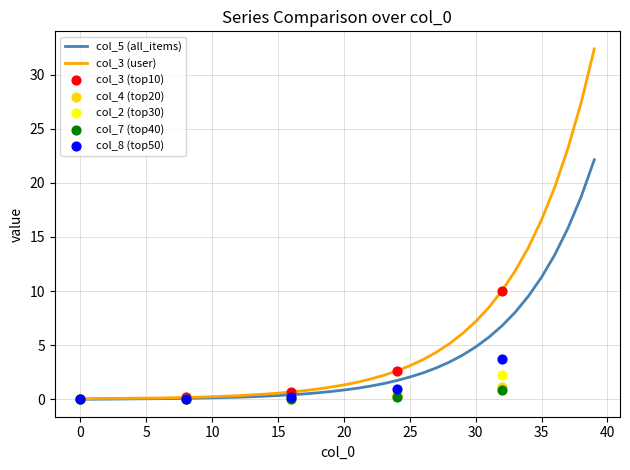

What are all the series names shown in the legend?

col_5, col_8, col_3, col_4, col_2, col_7